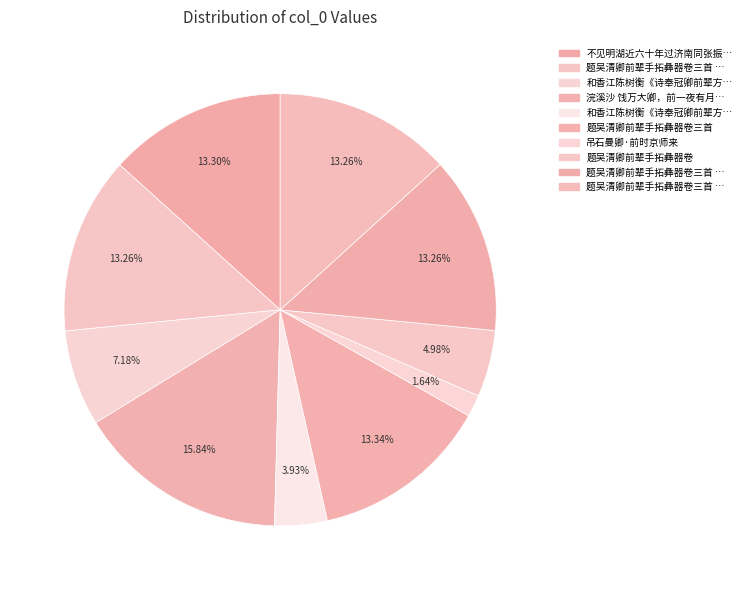

How many slices are in this pie chart?

10